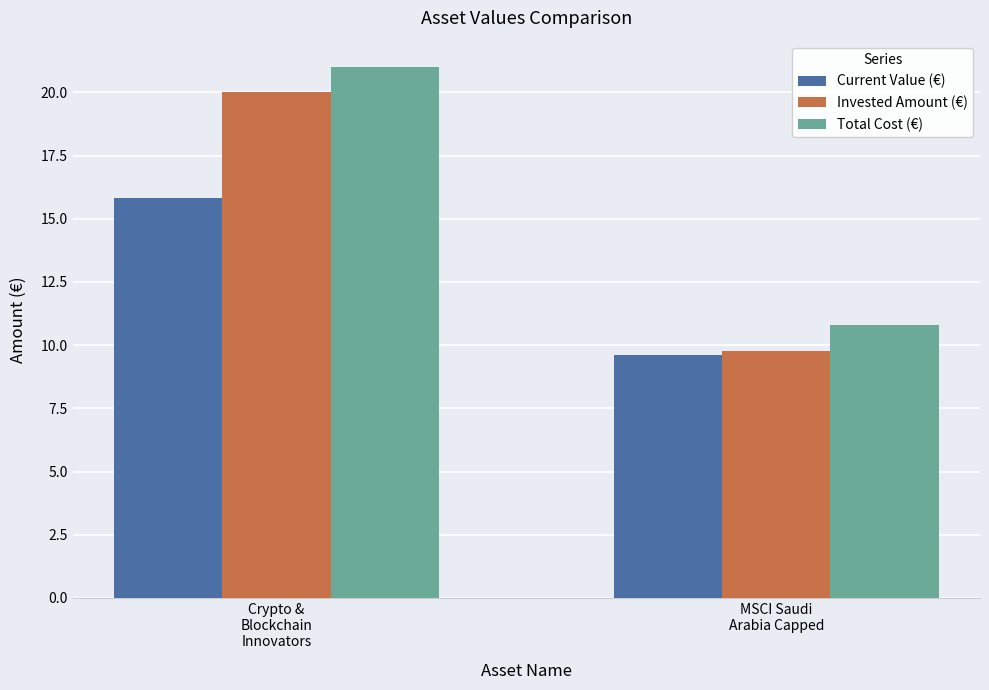

The Total Cost (€) series shows 6.4 at Crypto &
Blockchain
Innovators. True or false?

False